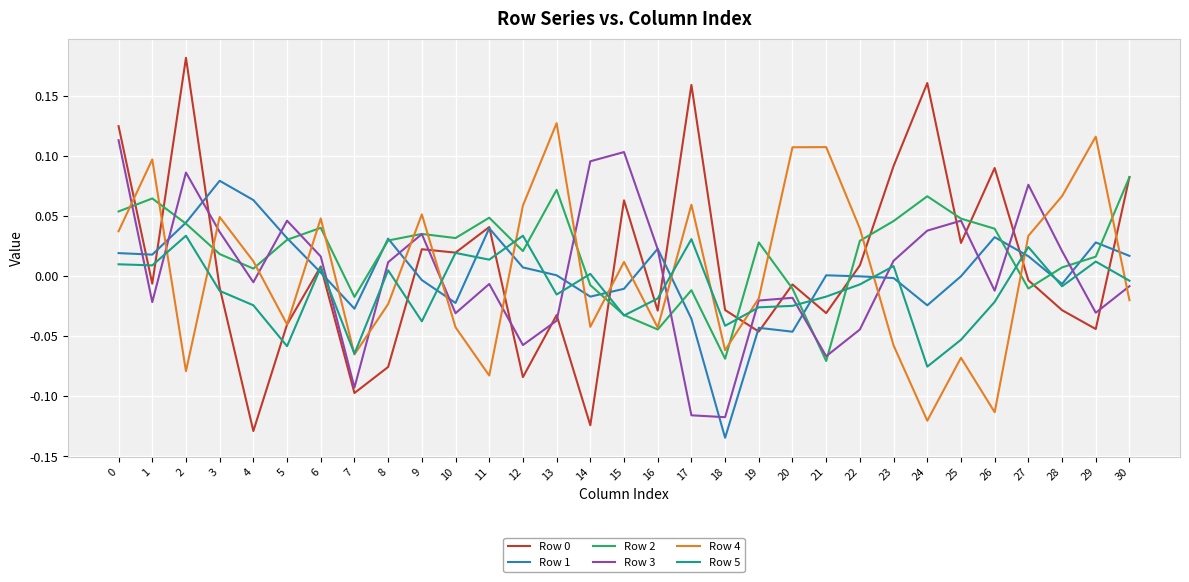

Where is the first local minimum for Row 4?

2